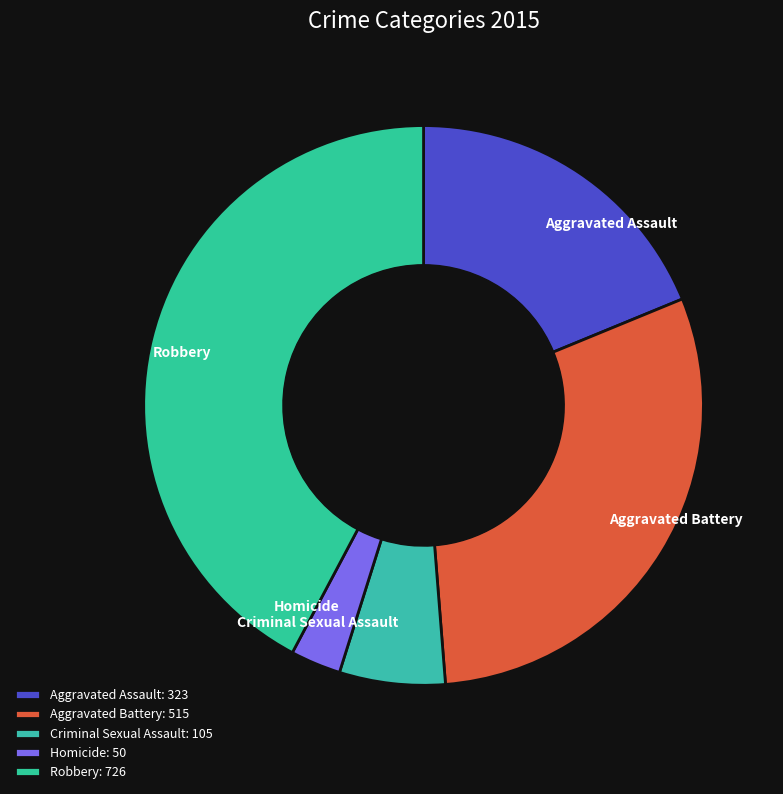

Approximately how many times larger is the value at Aggravated Battery compared to Robbery?

0.7